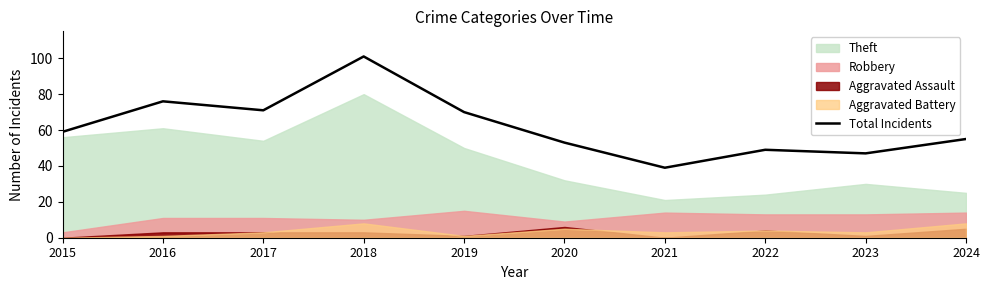

The chart shows a value of 31 at 2024. True or false?

False